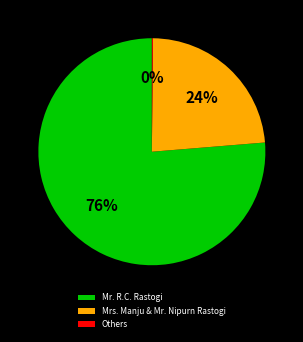

Which category has the biggest portion of the pie?

Mr. R.C. Rastogi